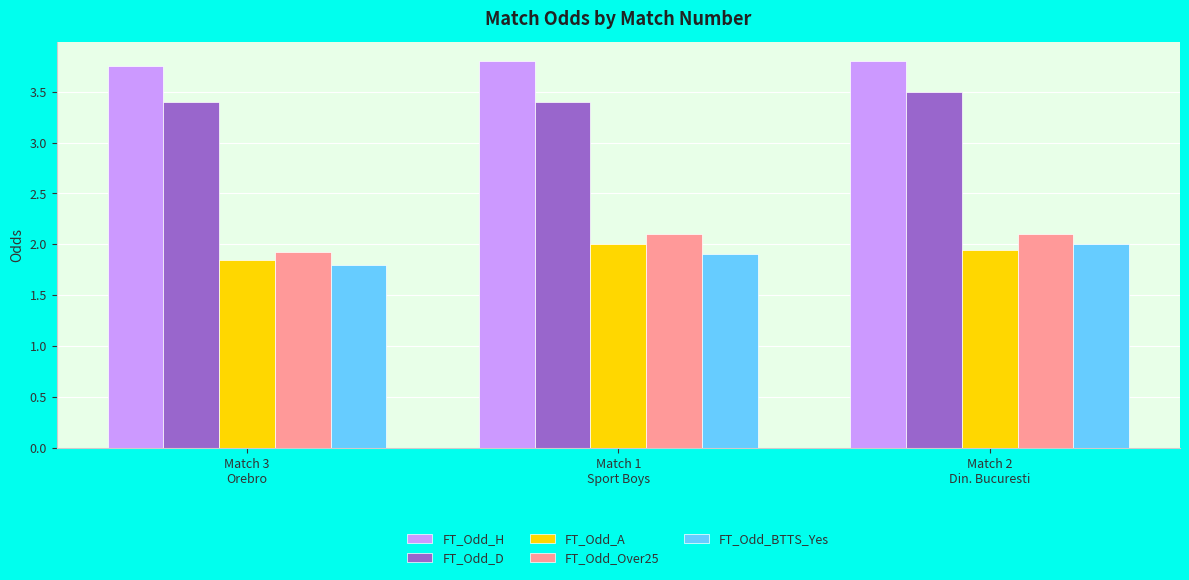

What is the sum of the FT_Odd_Over25 values at Match 3
Orebro and Match 2
Din. Bucuresti?

4.0